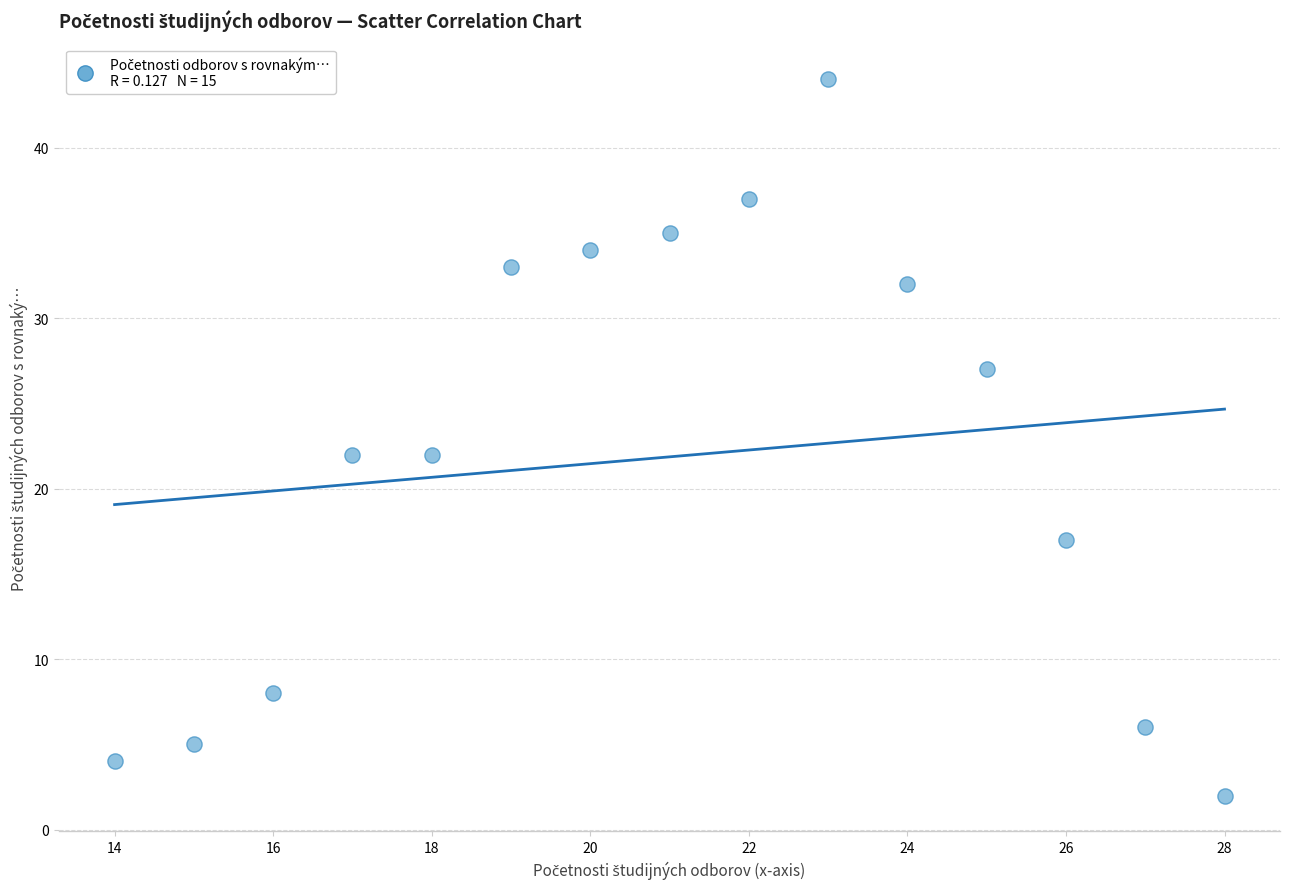

What is the range of X values (max minus min)?

14